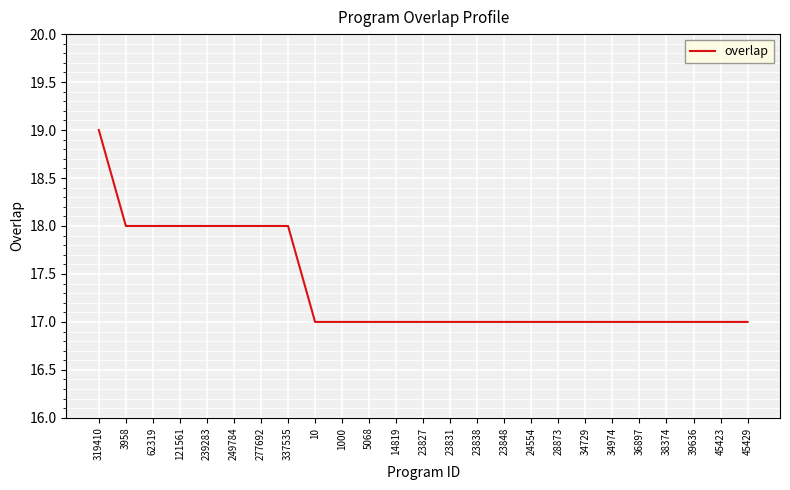

Between 337535 and 45423, which is larger?

337535